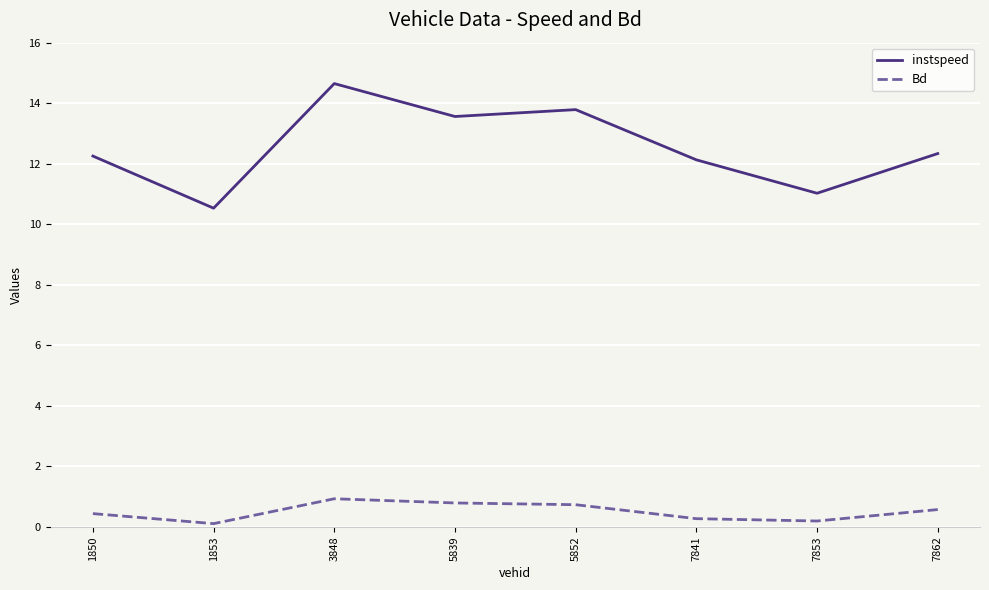

Rank the series by their average value, from highest to lowest.

instspeed, Bd